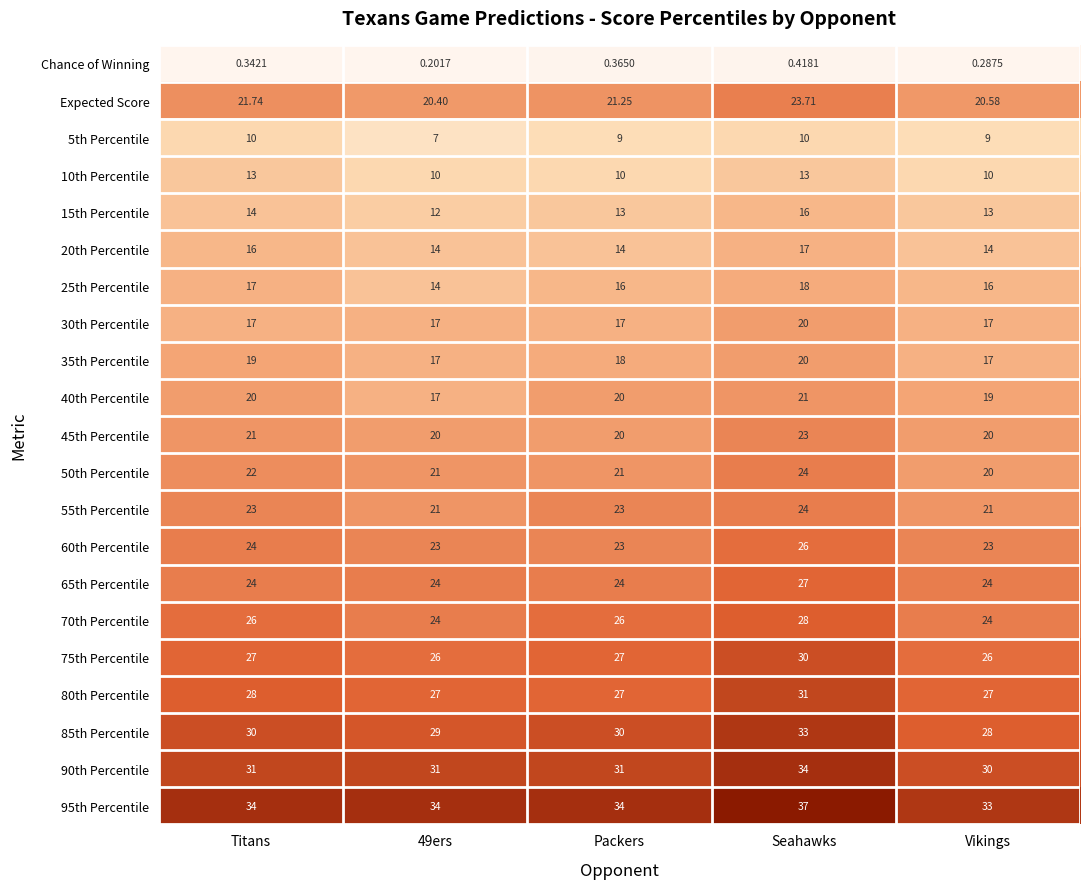

Which label corresponds to the largest value in the chart?

Seahawks